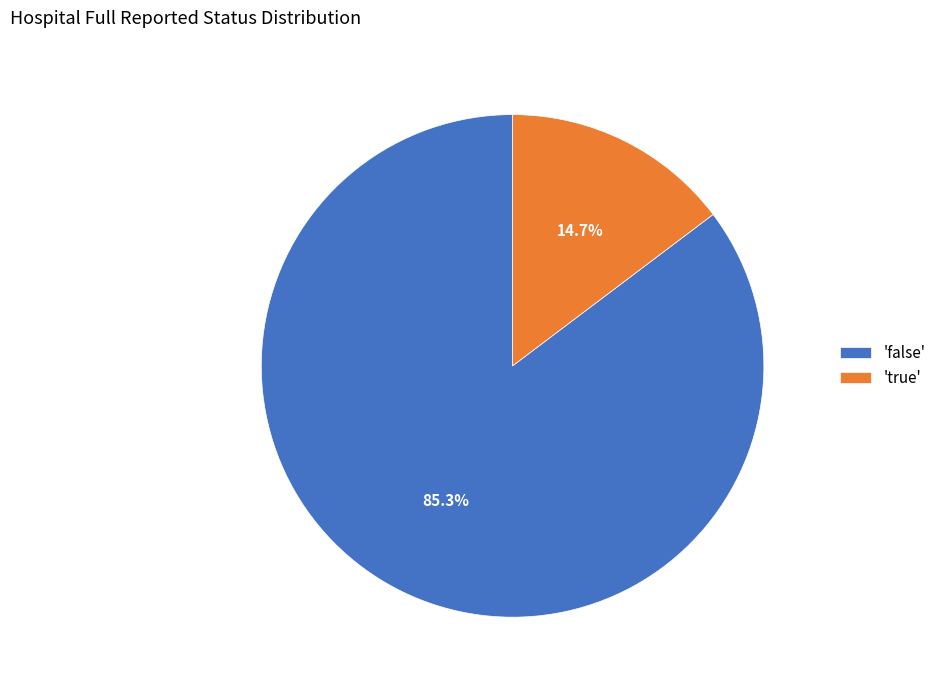

Rank the categories by value from lowest to highest.

'true', 'false'